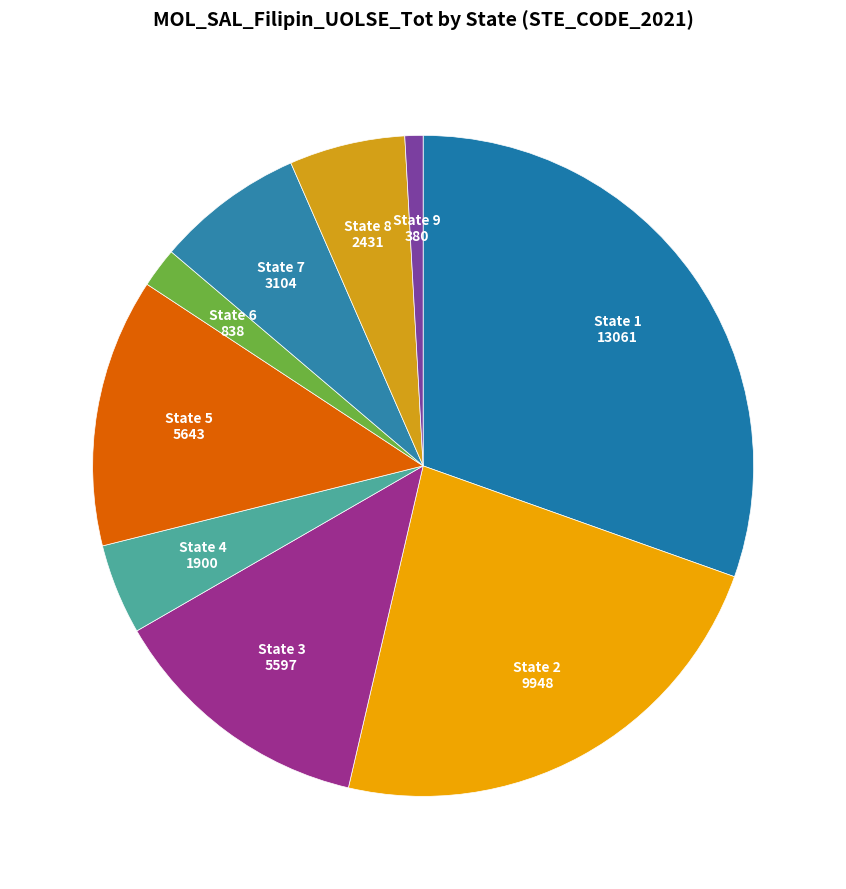

Which has a higher value, State 2 or State 9?

State 2